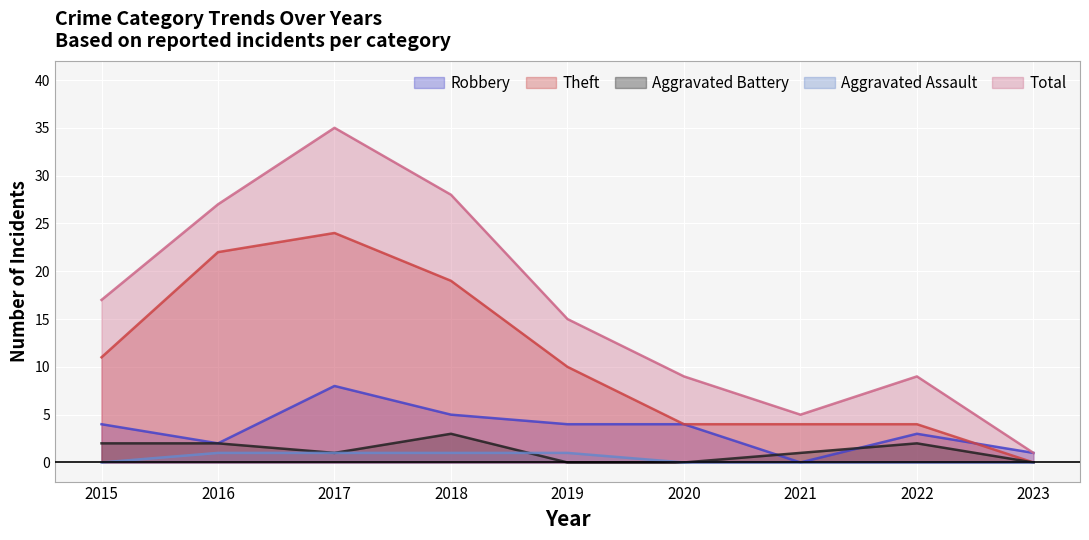

Which series has the largest range (max minus min)?

Total